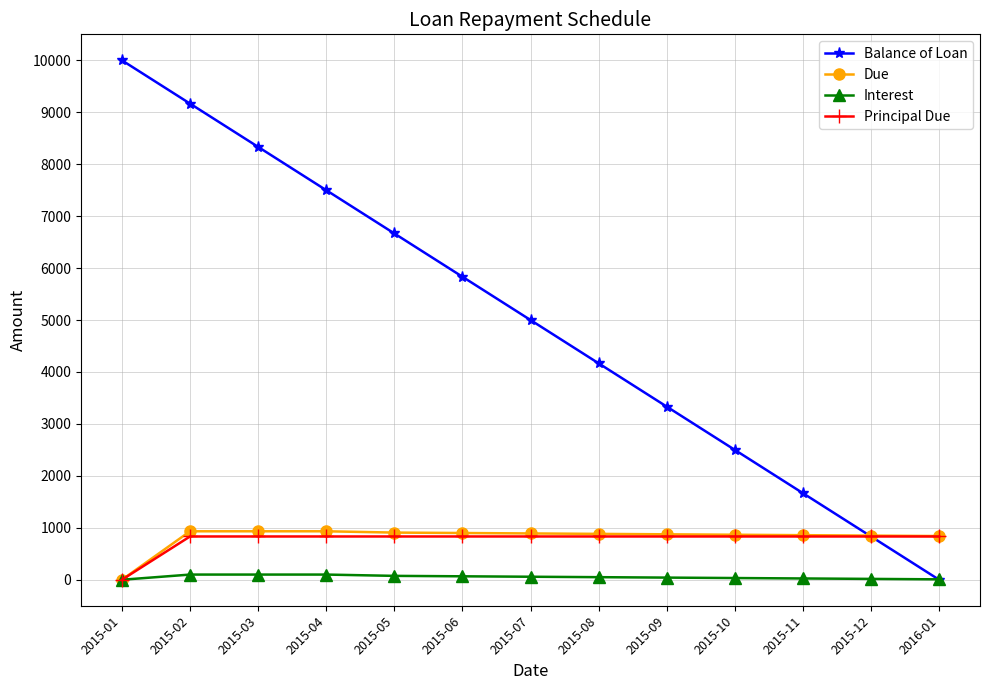

What is the spread (max minus min) of values at 2015-02?

9066.7